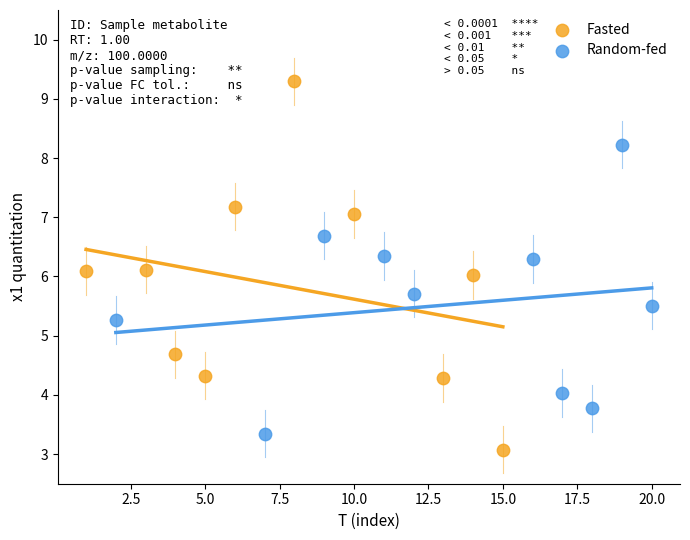

Which series has the largest Y range (max minus min)?

Fasted